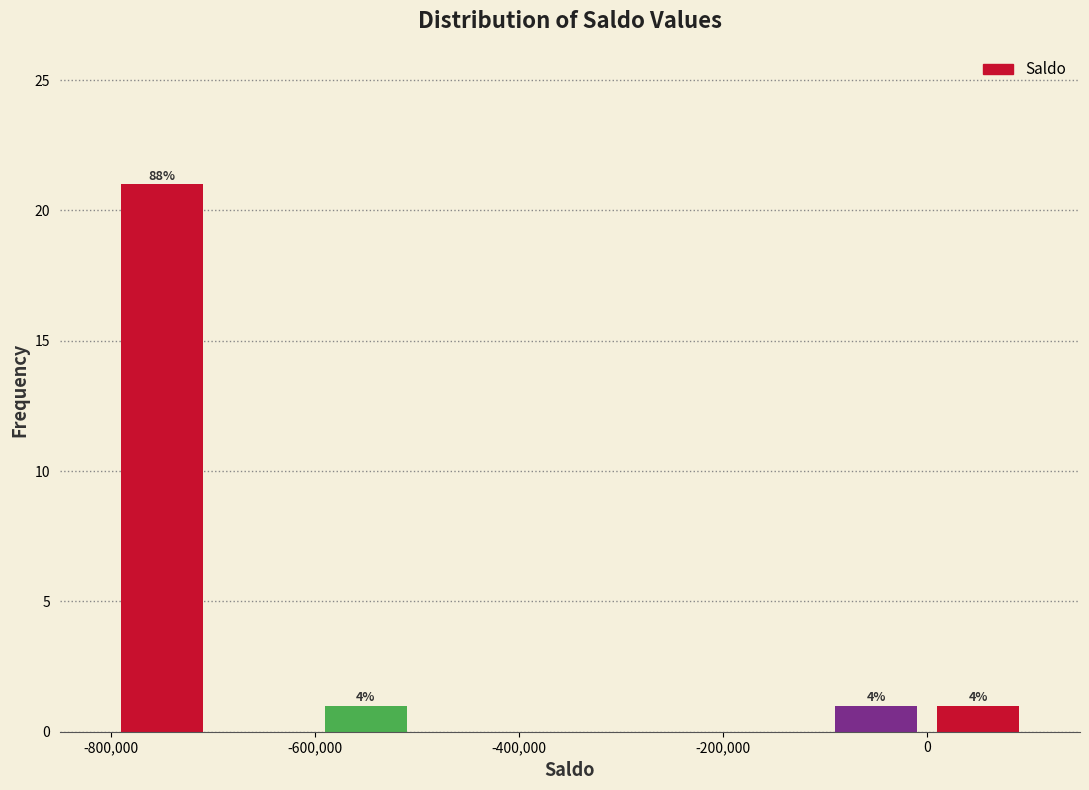

Over which range of the x-axis is the bar tallest?

-800000 to -700000